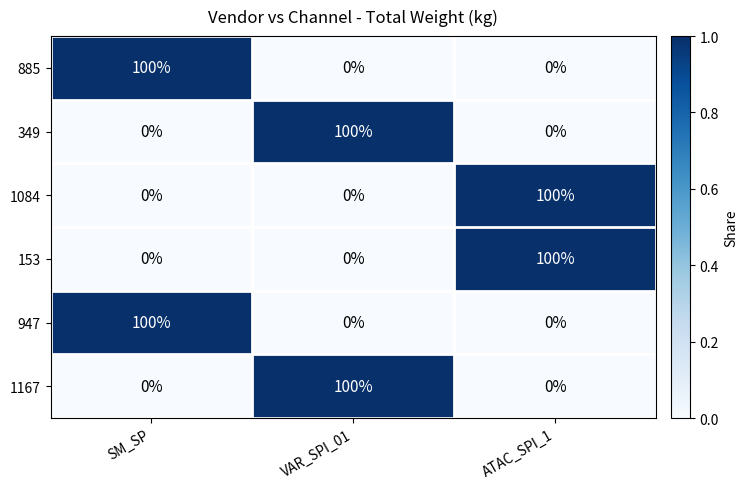

What is the greatest value displayed?

100